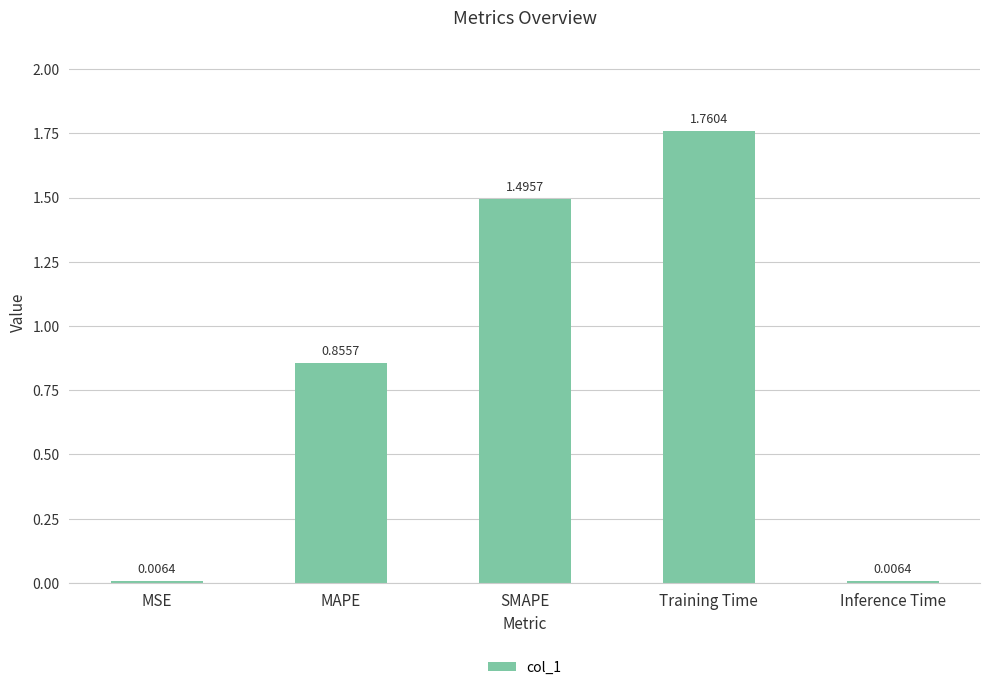

Are the bars grouped side by side (vs. stacked)?

No